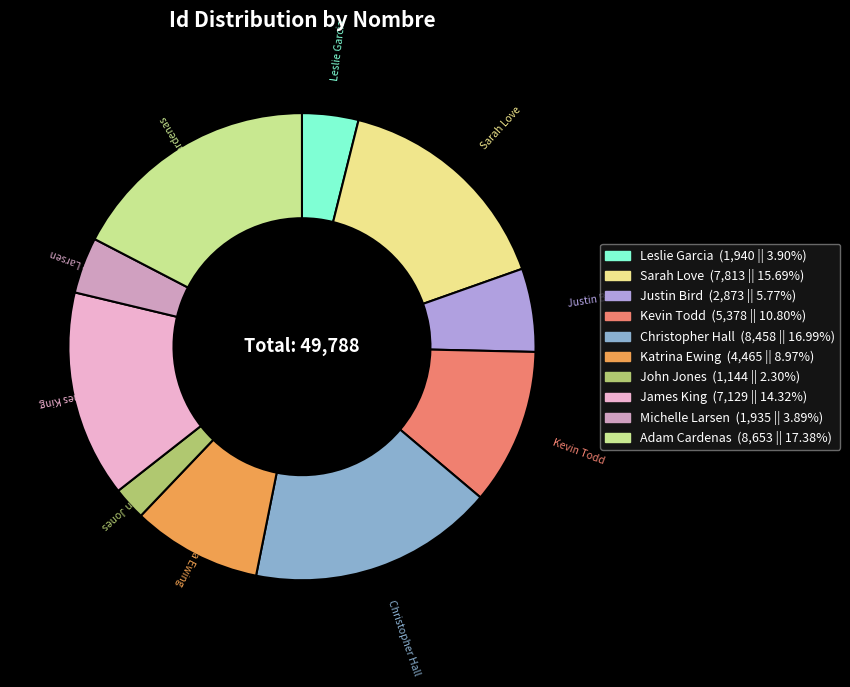

Which has a higher value, Adam Cardenas or Michelle Larsen?

Adam Cardenas